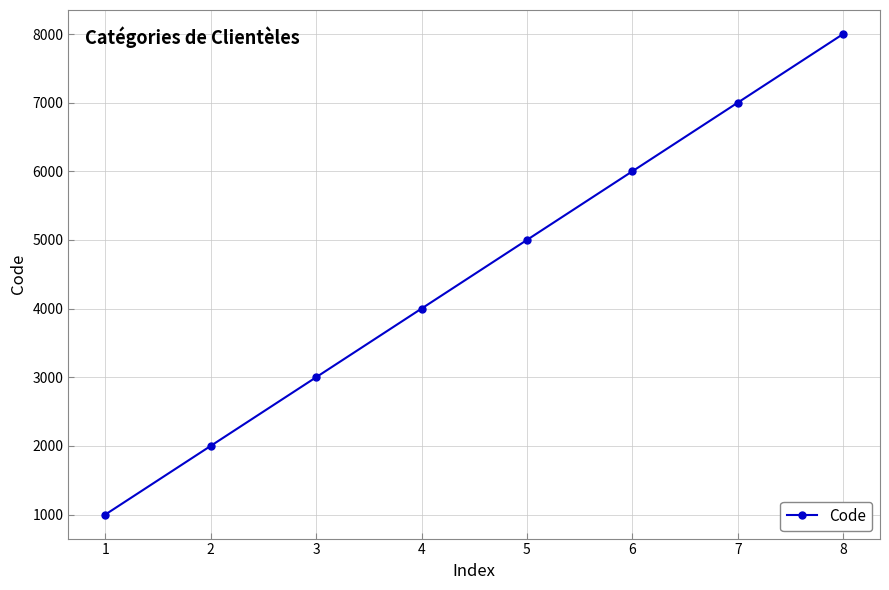

List the labels in order of value, largest first.

8, 7, 6, 5, 4, 3, 2, 1